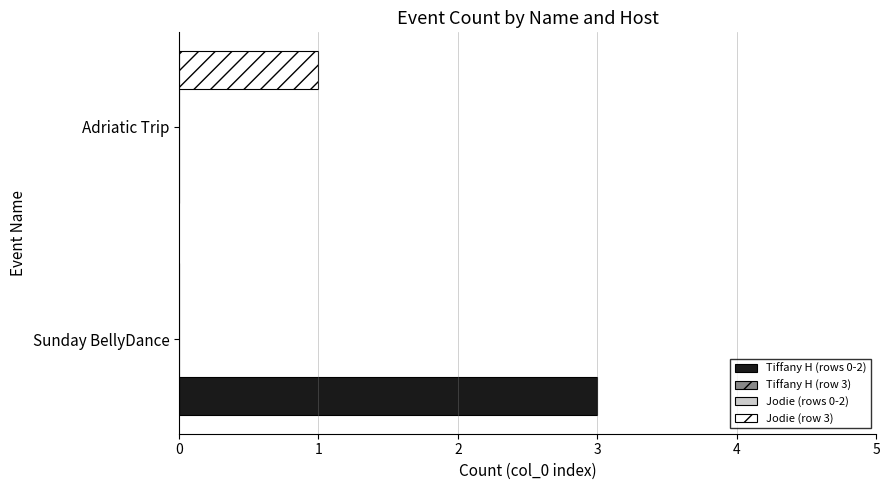

How many positive values does the Jodie (row 3) series have?

1